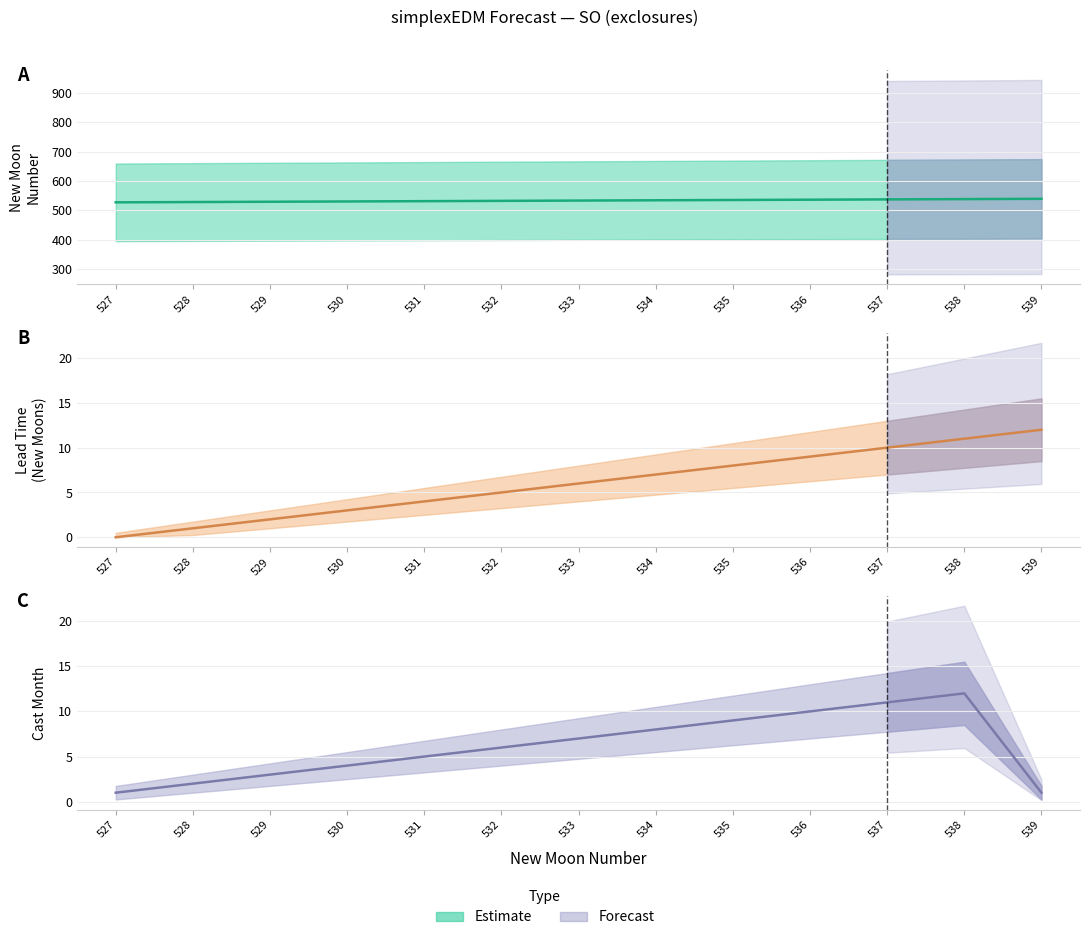

What is the maximum value shown in the chart?

539